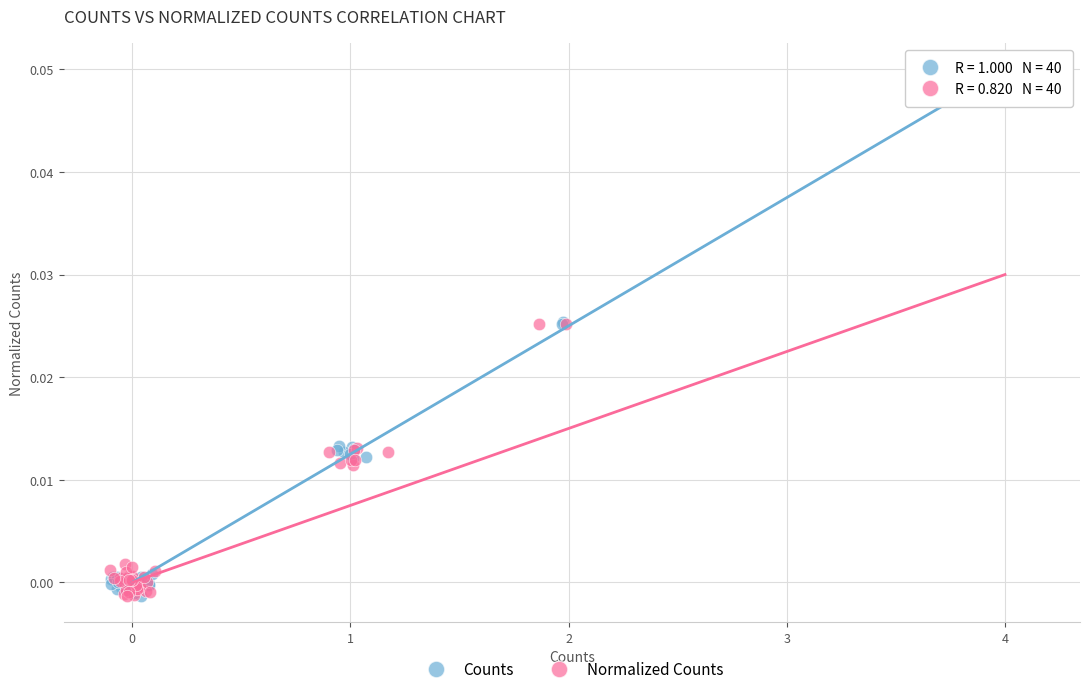

What are all the series names shown in the legend?

Counts, Normalized Counts